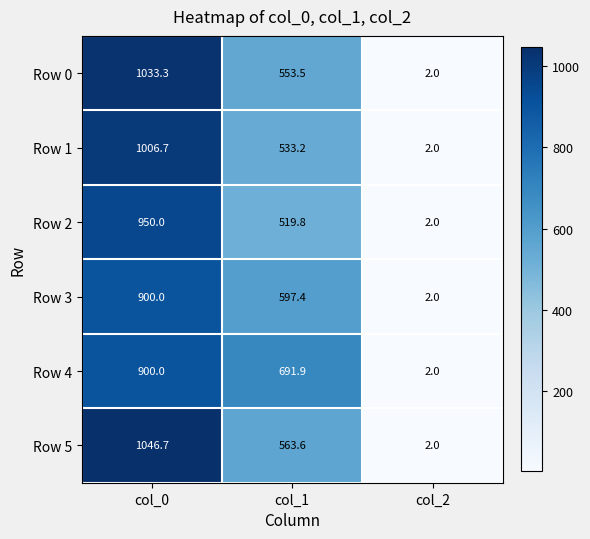

Reading left to right, transcribe all the data shown in this chart.

Row 0: col_0=1033.3	col_1=553.5	col_2=2.0
Row 1: col_0=1006.7	col_1=533.2	col_2=2.0
Row 2: col_0=950.0	col_1=519.8	col_2=2.0
Row 3: col_0=900.0	col_1=597.4	col_2=2.0
Row 4: col_0=900.0	col_1=691.9	col_2=2.0
Row 5: col_0=1046.7	col_1=563.6	col_2=2.0